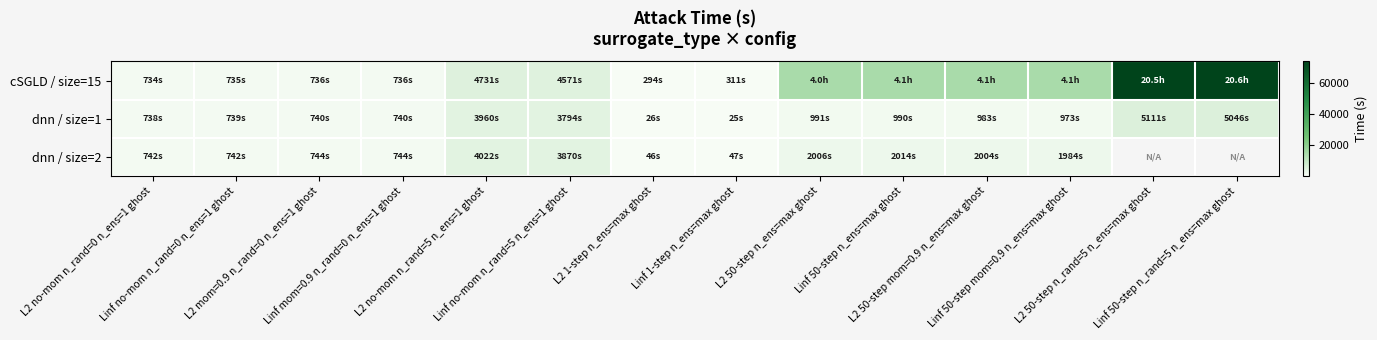

At which category does the chart reach its minimum across all series?

Linf 1-step n_ens=max ghost